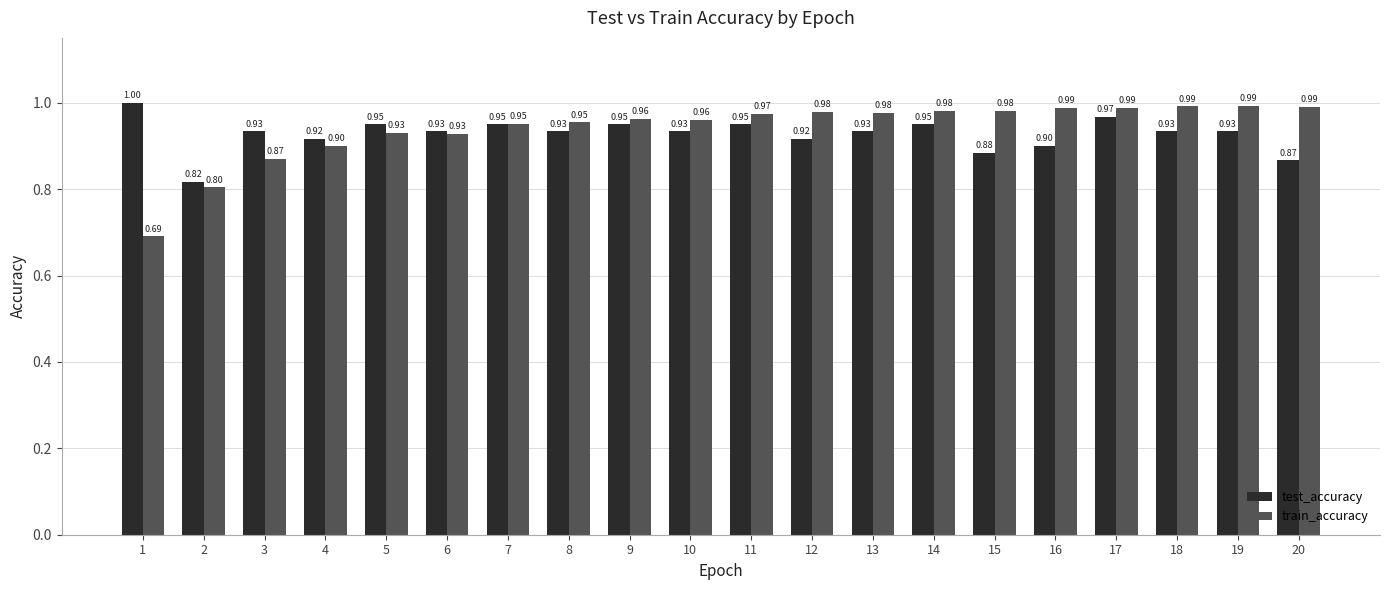

Which series has the widest spread of values?

train_accuracy